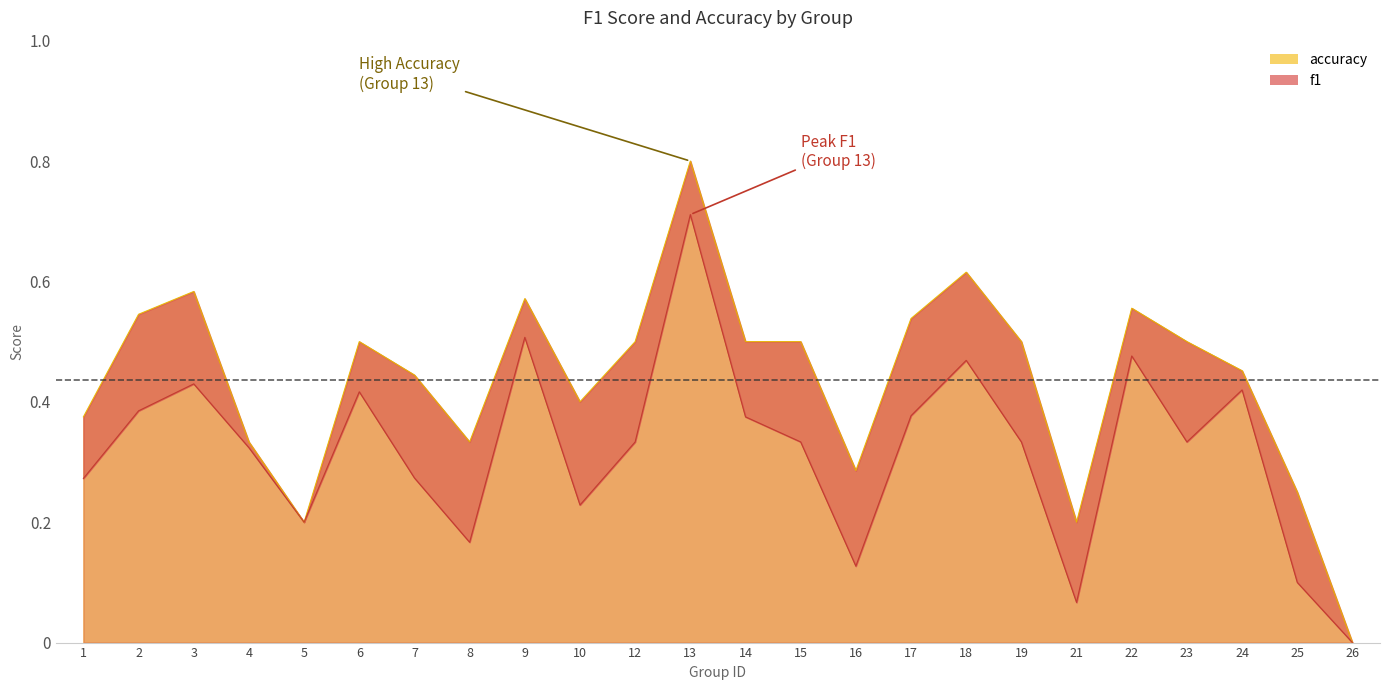

True or false: accuracy has a value of 0.4 at 16.

False